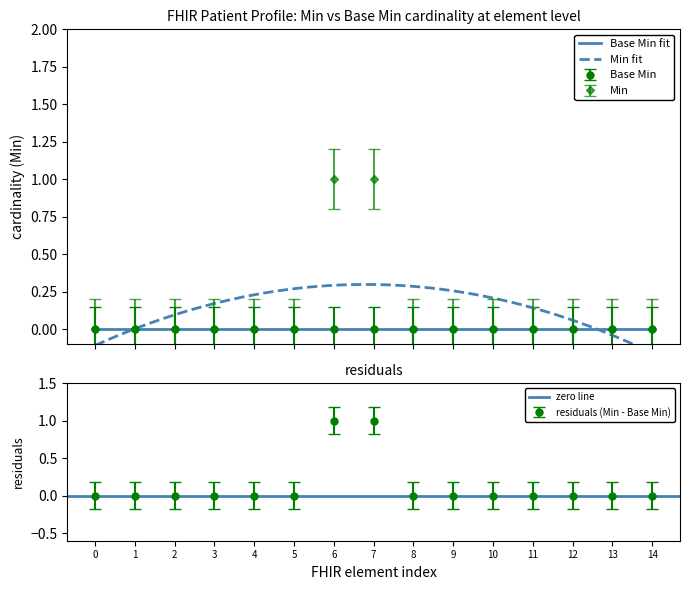

True or false: residuals (Min - Base Min) has a value of 0 at 10.

True